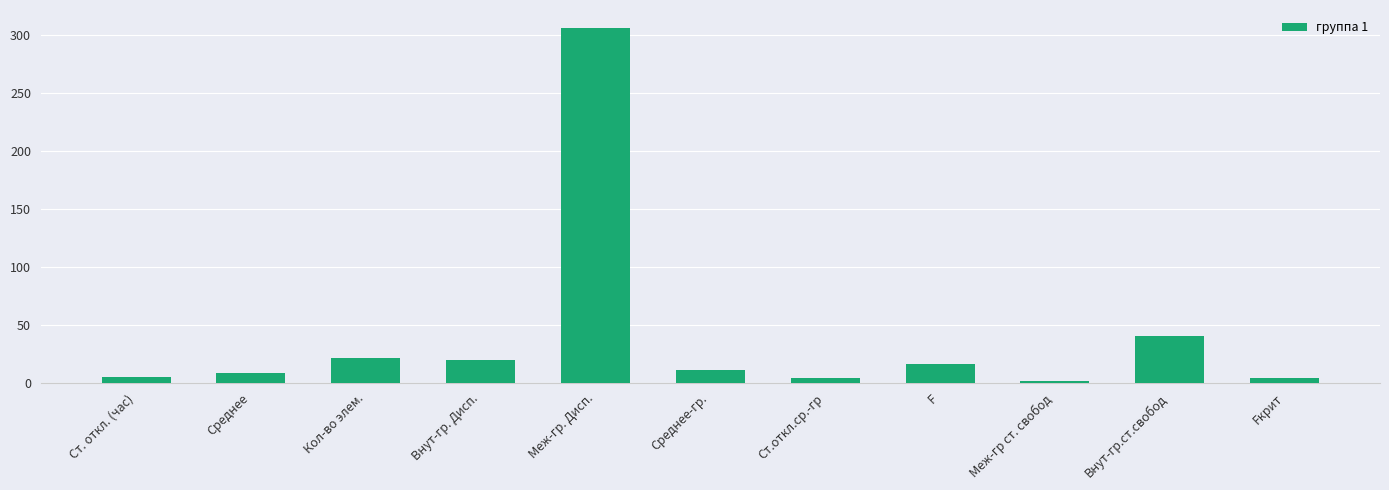

The chart shows a value of 26.6 at F. True or false?

False